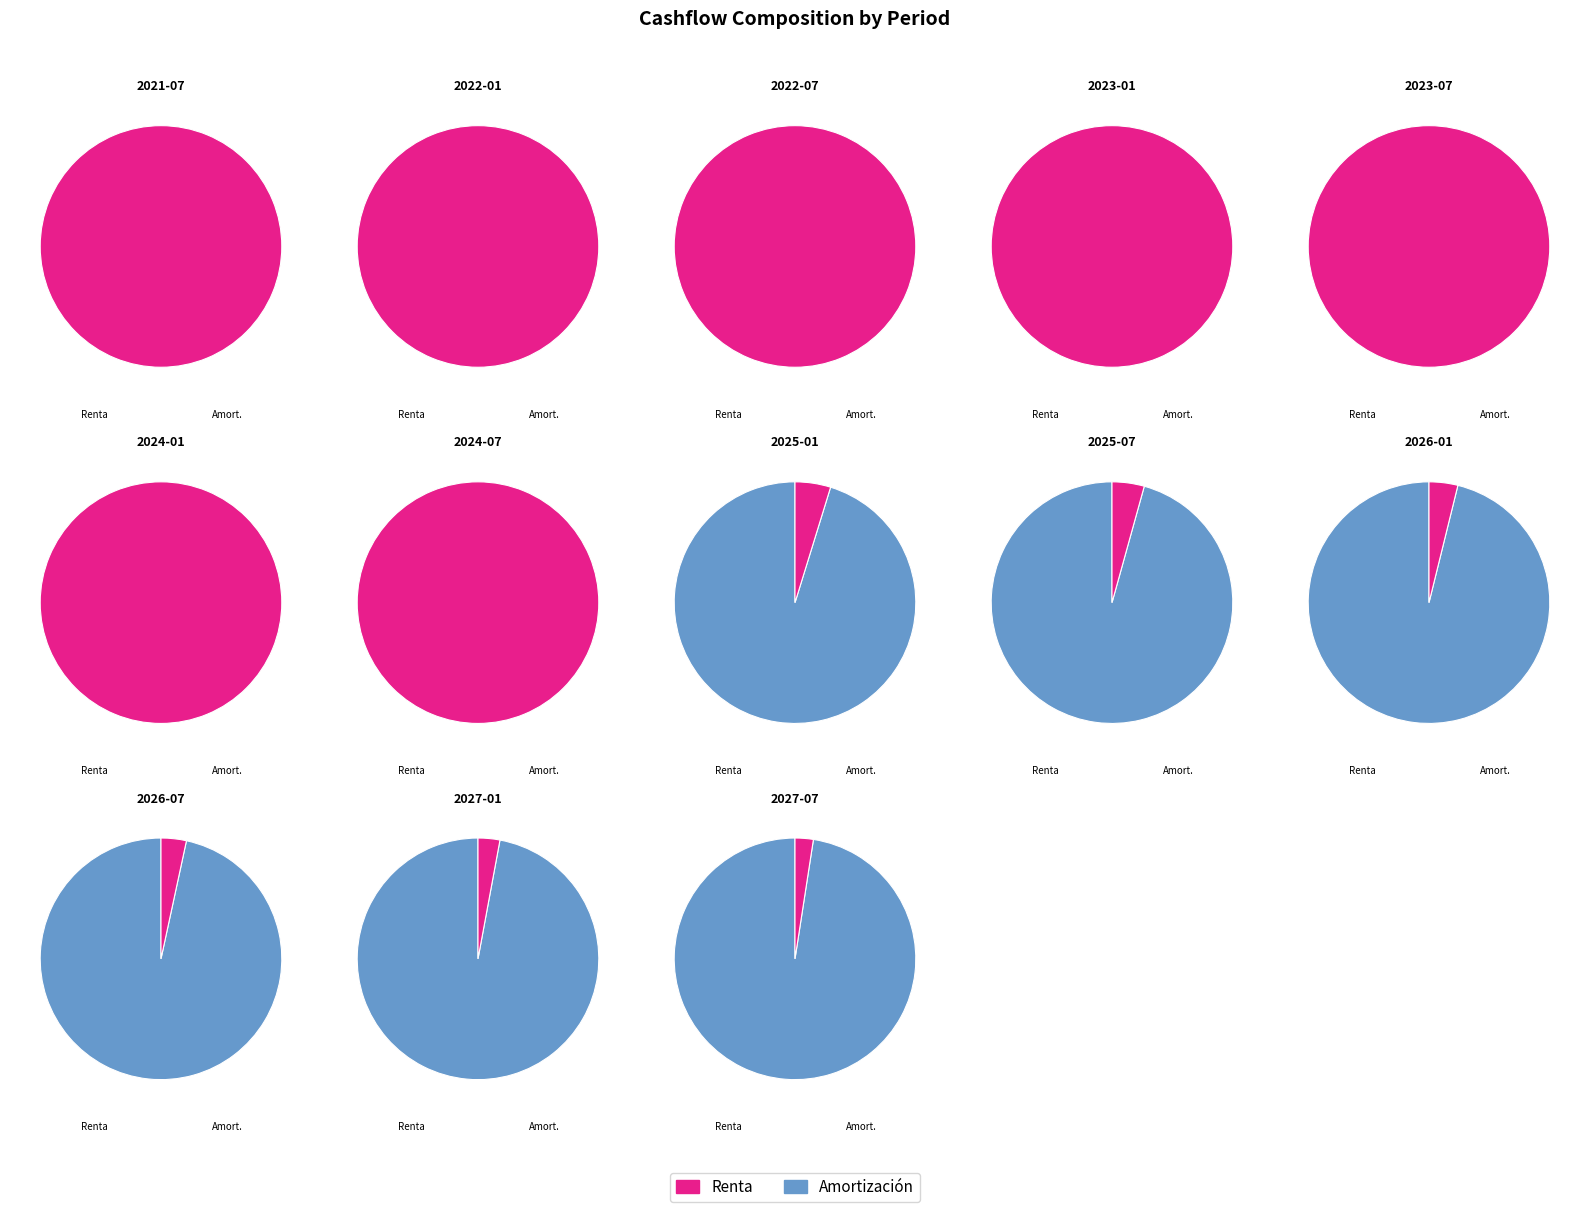

To the nearest percent, what portion does 2027-01 represent?

5%